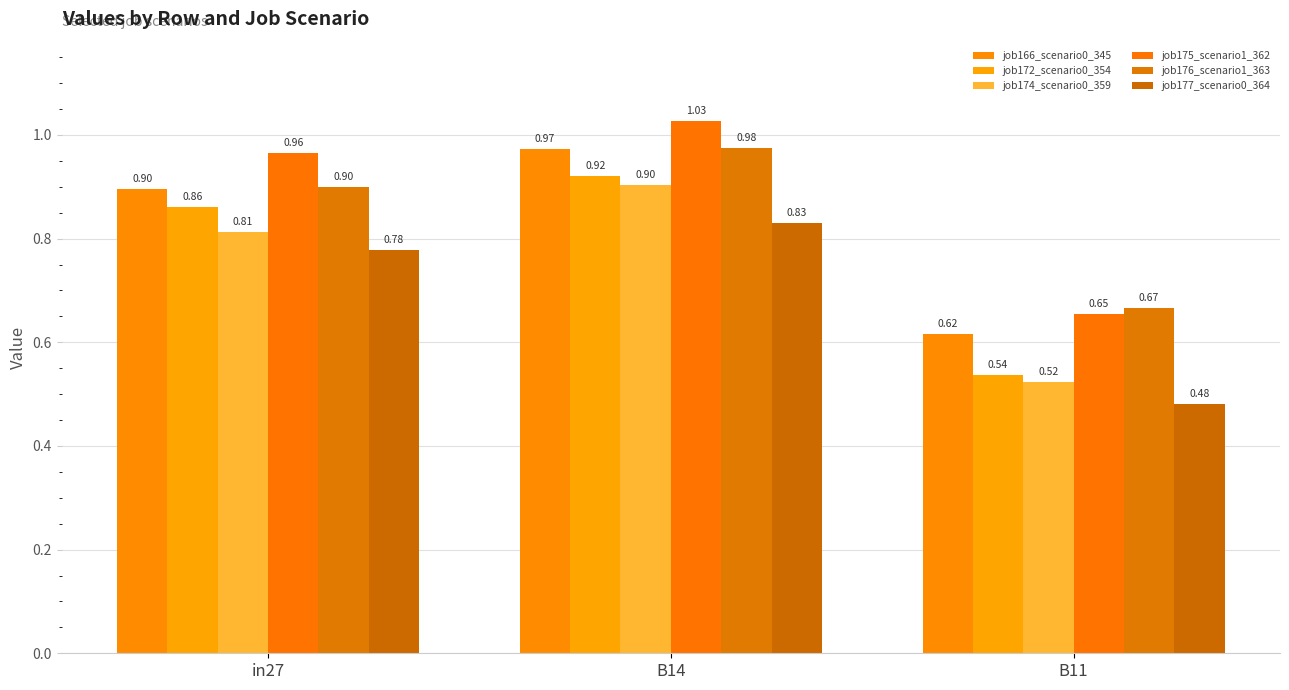

What is the difference between the maximum and minimum values in the job166_scenario0_345 series?

0.4